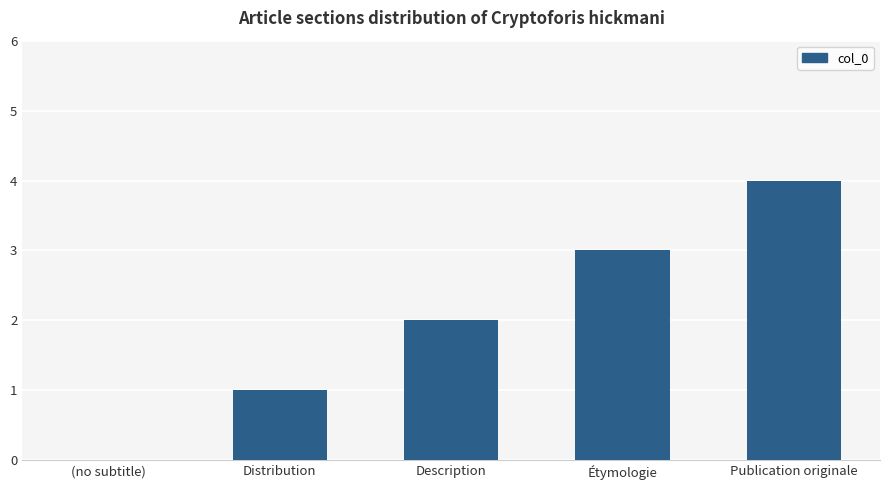

True or false: the data shows -1 at (no subtitle).

False